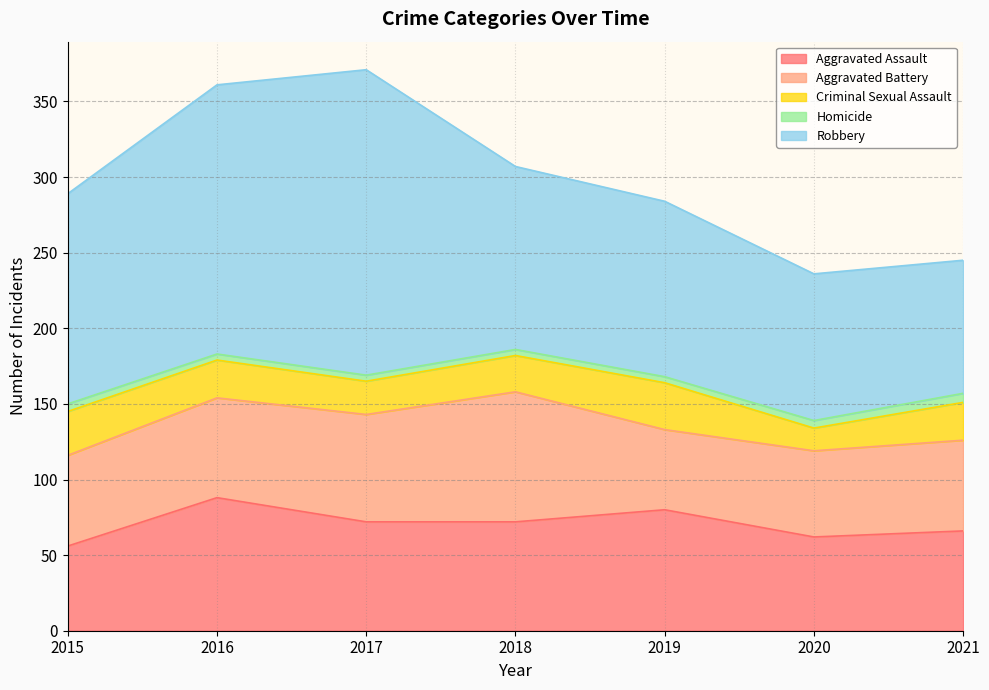

Does the chart display data point markers on the line(s)?

No